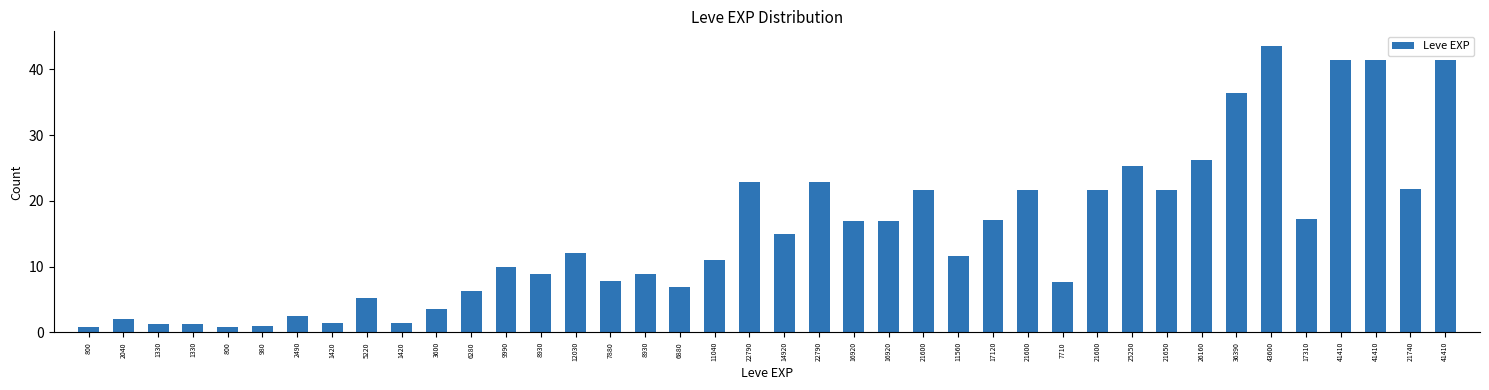

Does the chart contain any negative values?

No